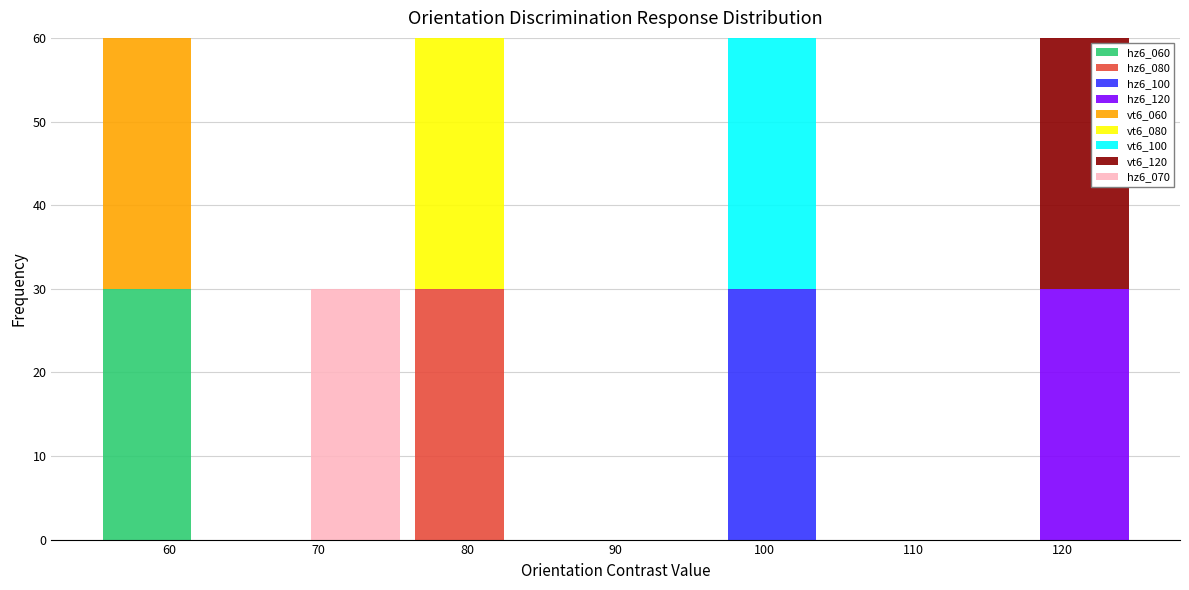

What is the total height of the stacked bar covering 69 to 76 on the x-axis? The values are not printed on the chart, so give them approximately, as read against the axis.

30